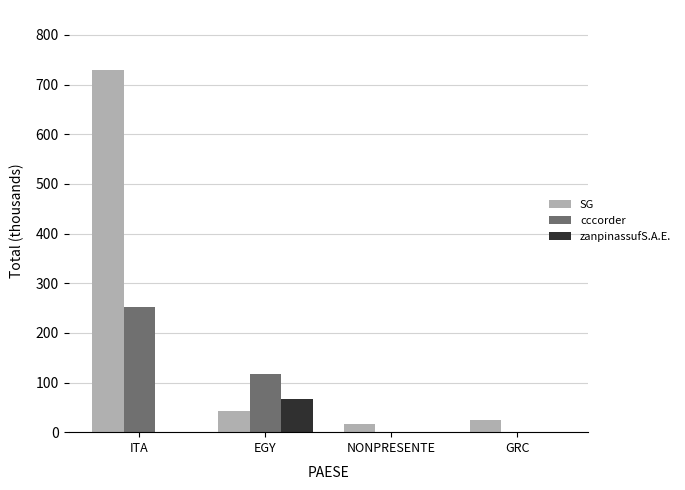

Is it true that cccorder equals -125.5 at NONPRESENTE?

False